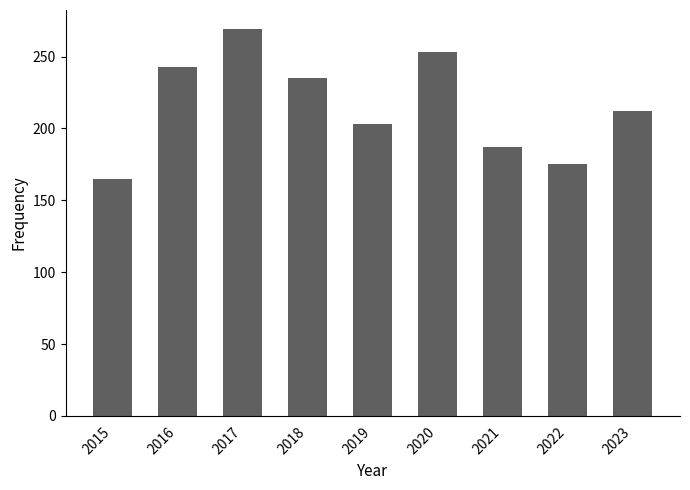

Reading left to right, transcribe all the data shown in this chart.

165	243	269	235	203	253	187	175	212